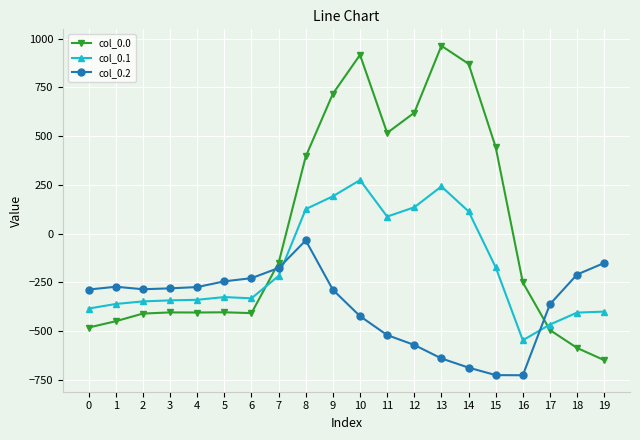

True or false: col_0.0 has a value of 716.9 at 9.

True